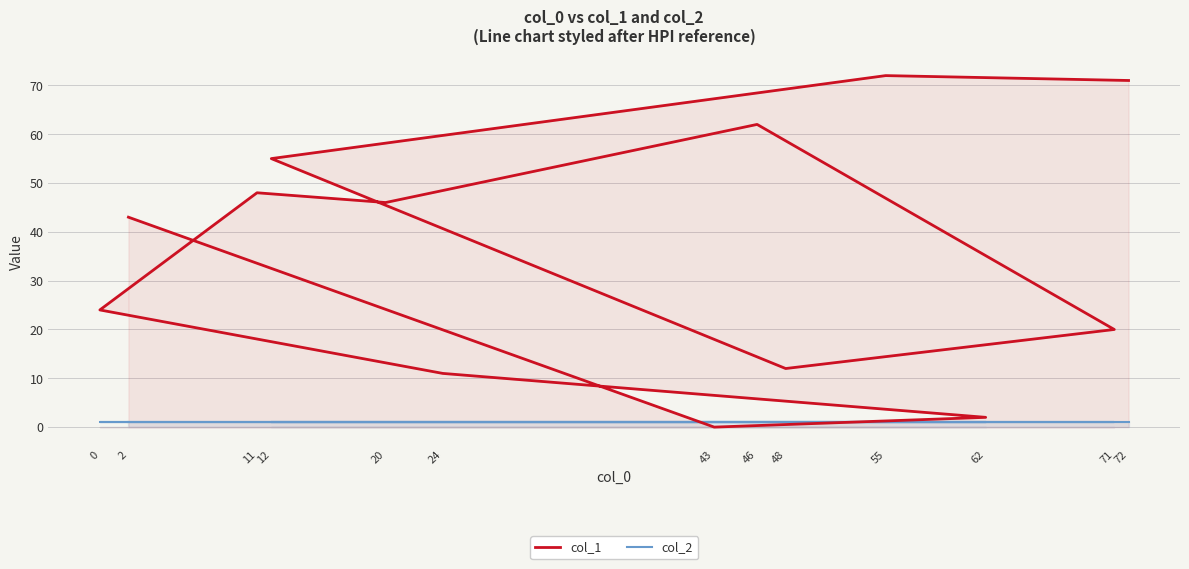

What is the lowest value of the col_2 series?

1